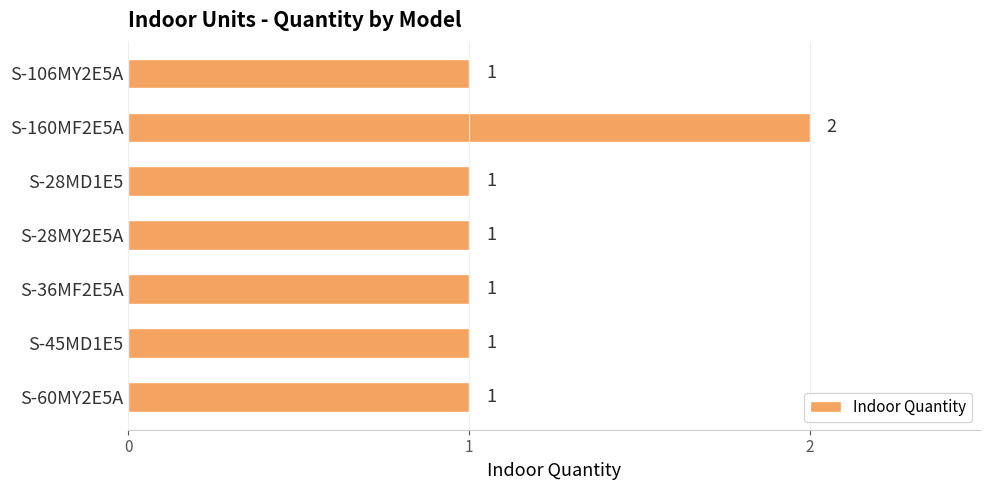

The value at S-60MY2E5A is 1. True or false?

True